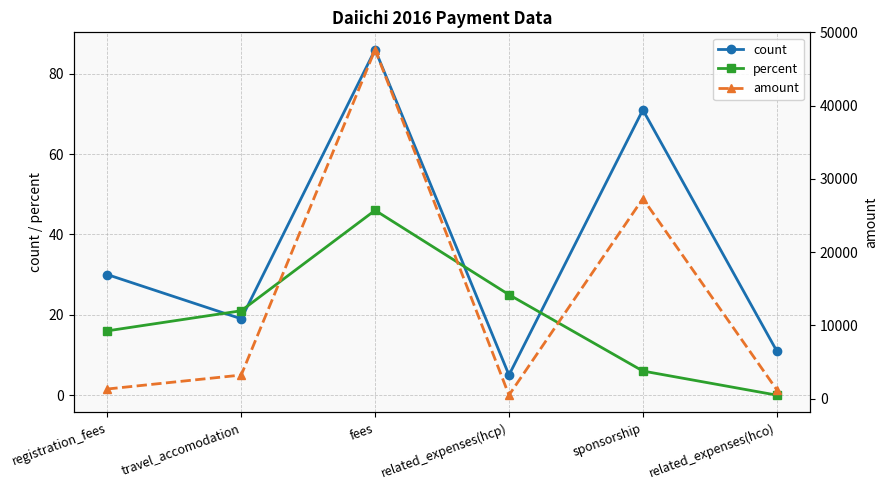

Is it true that amount equals 1200 at related_expenses(hco)?

True